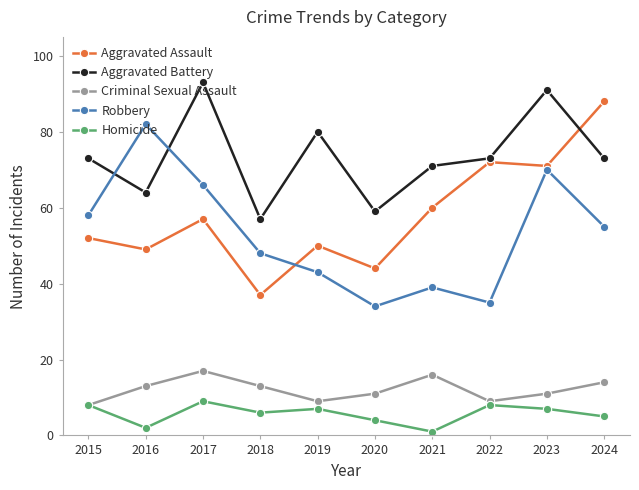

Reading left to right, what are all the values shown in this chart?

Aggravated Assault: 2015=52	2016=49	2017=57	2018=37	2019=50	2020=44	2021=60	2022=72	2023=71	2024=88
Aggravated Battery: 2015=73	2016=64	2017=93	2018=57	2019=80	2020=59	2021=71	2022=73	2023=91	2024=73
Criminal Sexual Assault: 2015=8	2016=13	2017=17	2018=13	2019=9	2020=11	2021=16	2022=9	2023=11	2024=14
Robbery: 2015=58	2016=82	2017=66	2018=48	2019=43	2020=34	2021=39	2022=35	2023=70	2024=55
Homicide: 2015=8	2016=2	2017=9	2018=6	2019=7	2020=4	2021=1	2022=8	2023=7	2024=5